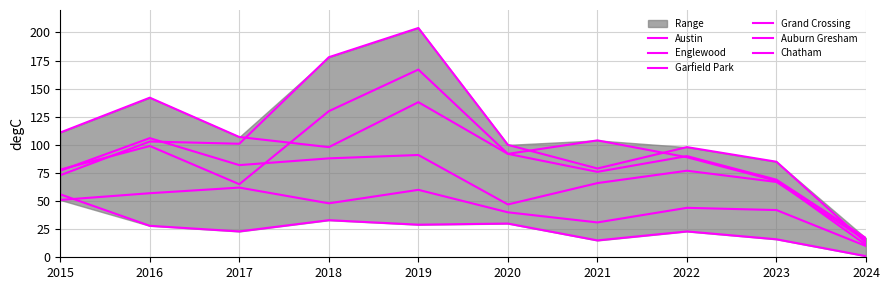

Which series has the largest range (max minus min)?

Garfield Park